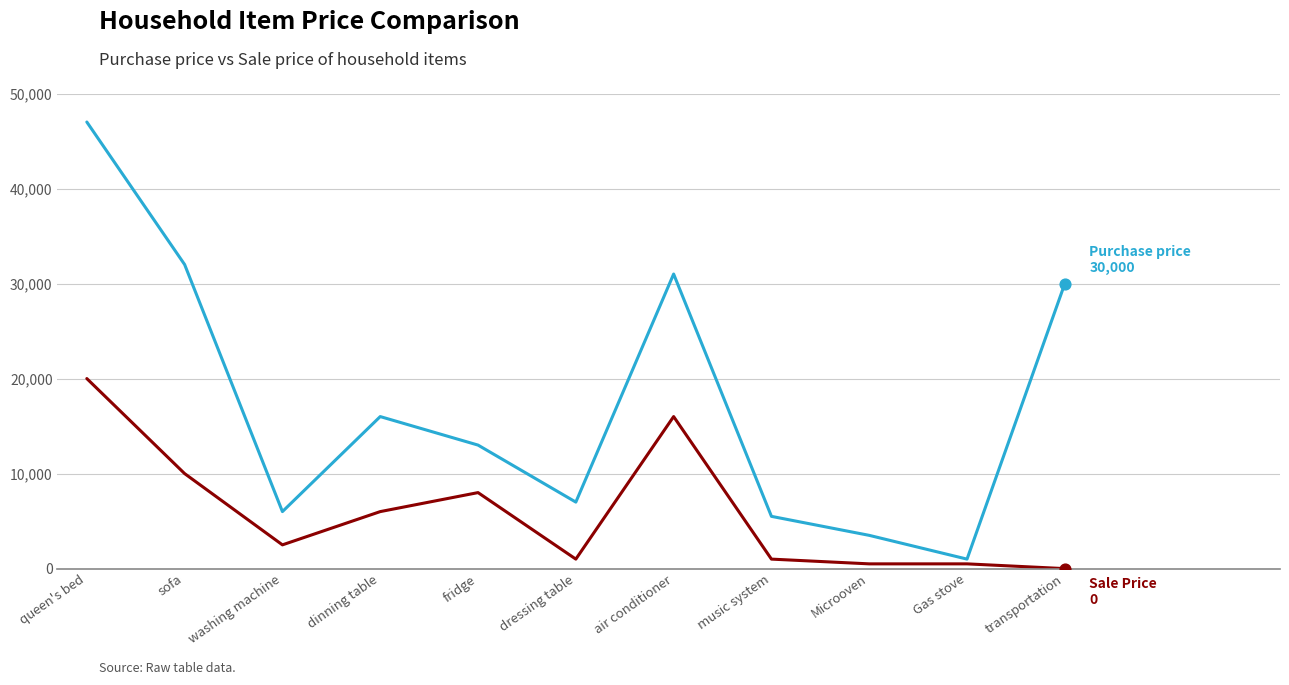

What is the total value across all series at music system?

6500